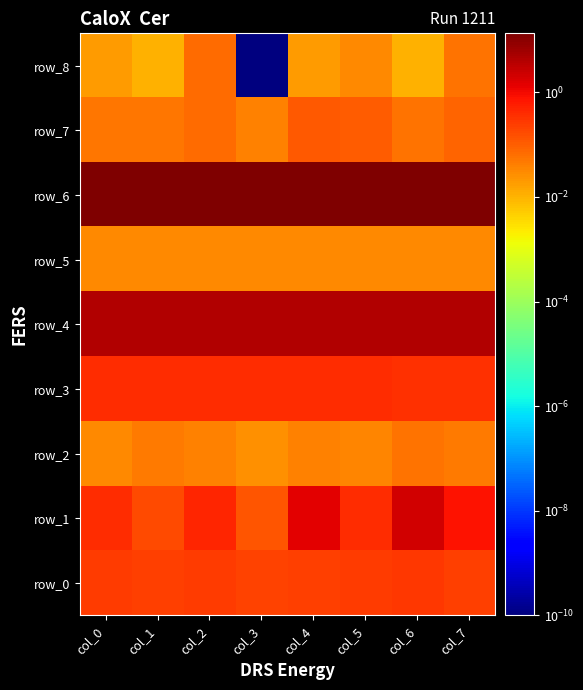

Between col_5 and col_1, which is larger?

col_5